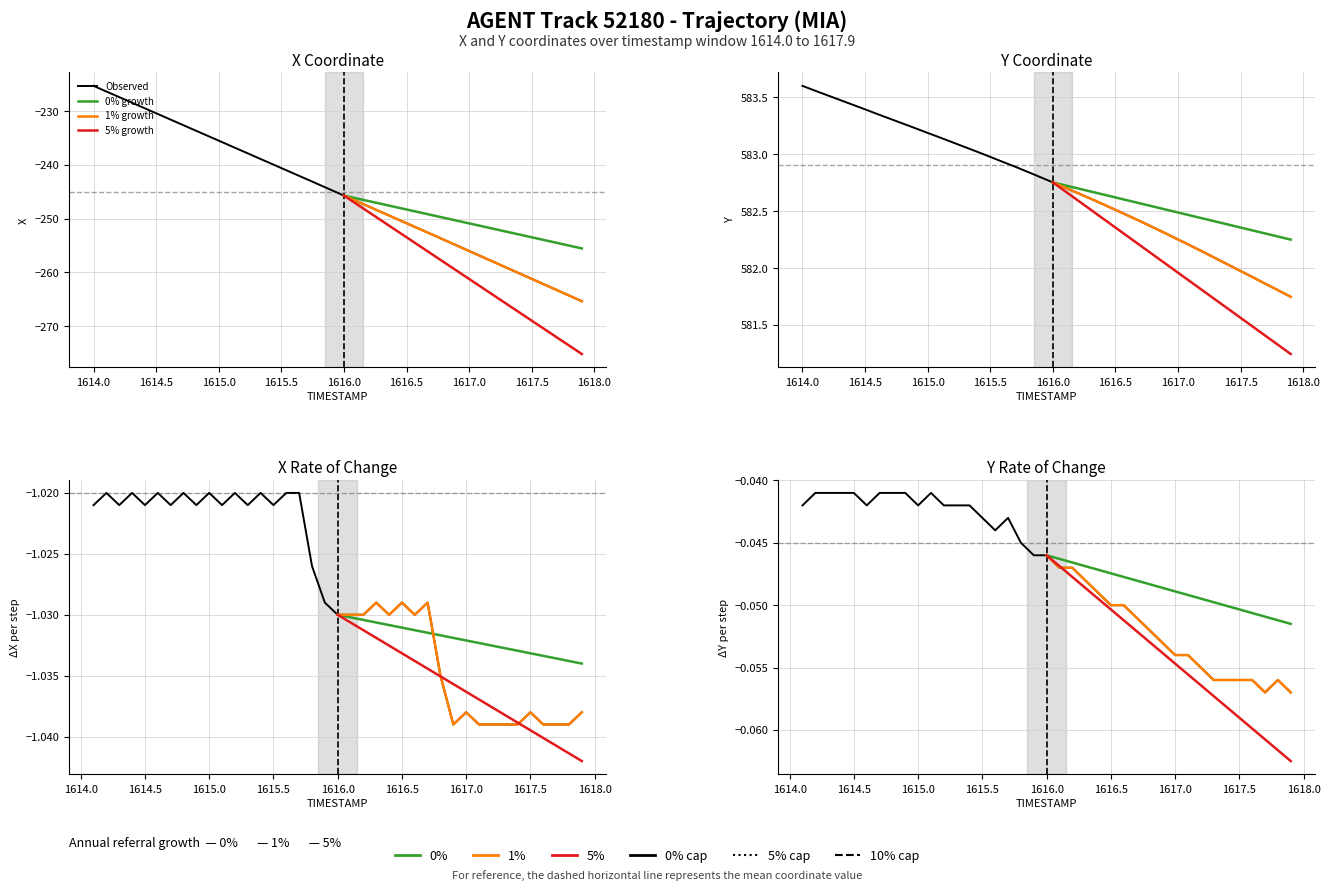

At which label does Y reach its minimum?

1617.9